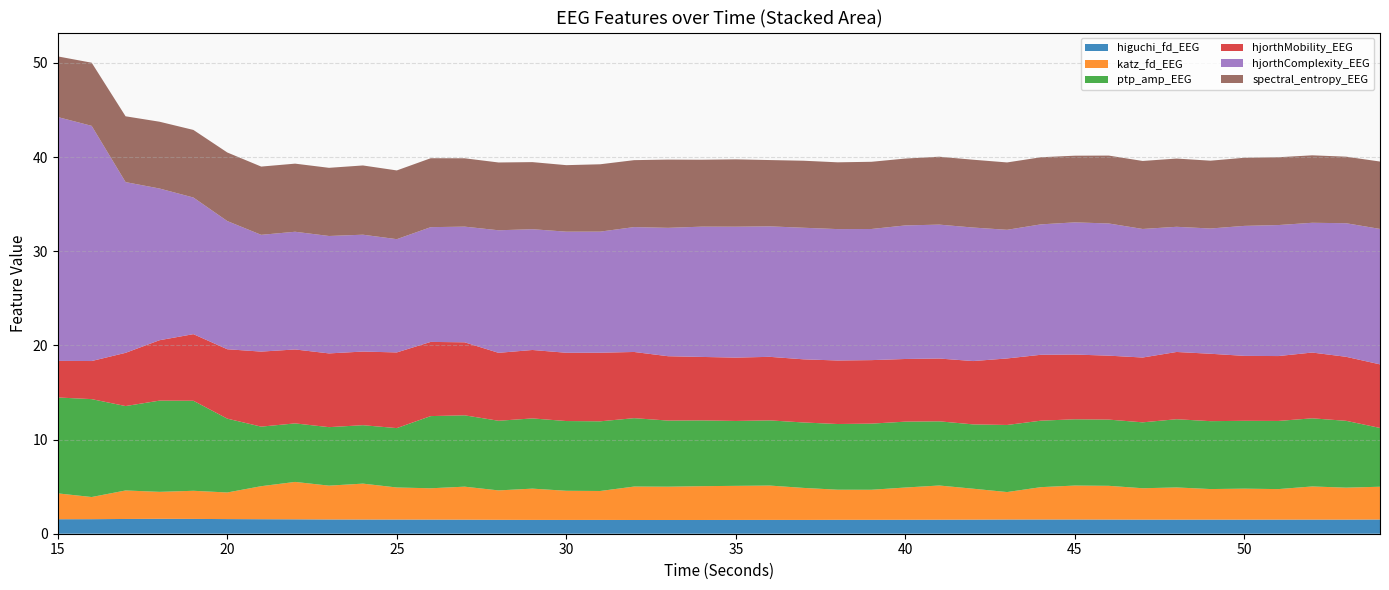

Reading left to right, transcribe all the data shown in this chart.

higuchi_fd_EEG: 1.5	1.5	1.6	1.6	1.6	1.6	1.5	1.5	1.5	1.5	1.5	1.5	1.5	1.5	1.5	1.5	1.5	1.5	1.5	1.5	1.5	1.5	1.5	1.5	1.5	1.5	1.5	1.5	1.5	1.5	1.5	1.5	1.5	1.5	1.5	1.5	1.5	1.5	1.5	1.5
katz_fd_EEG: 2.7	2.4	3.0	2.9	3.0	2.8	3.5	4.0	3.6	3.8	3.4	3.3	3.5	3.1	3.3	3.1	3.1	3.5	3.5	3.6	3.6	3.6	3.4	3.2	3.2	3.4	3.6	3.3	2.9	3.4	3.6	3.6	3.3	3.4	3.2	3.3	3.2	3.5	3.4	3.5
ptp_amp_EEG: 10.2	10.4	9.0	9.7	9.6	7.8	6.3	6.2	6.2	6.2	6.3	7.7	7.6	7.4	7.5	7.4	7.4	7.3	7.0	7.0	6.9	6.9	6.9	7.0	7.0	7.0	6.8	6.8	7.1	7.1	7.0	7.0	7.0	7.2	7.2	7.2	7.2	7.2	7.1	6.2
hjorthMobility_EEG: 3.9	4.0	5.7	6.4	7.1	7.4	8.0	7.9	7.8	7.8	8.0	7.9	7.8	7.2	7.3	7.3	7.3	7.0	6.8	6.7	6.7	6.7	6.7	6.7	6.7	6.7	6.7	6.7	7.1	7.0	6.9	6.8	6.9	7.1	7.2	6.9	6.9	7.0	6.8	6.8
hjorthComplexity_EEG: 25.9	25.0	18.1	16.1	14.5	13.6	12.4	12.5	12.5	12.4	12.0	12.2	12.3	13.0	12.8	12.9	12.9	13.3	13.6	13.8	13.9	13.9	14.0	14.0	13.9	14.2	14.2	14.2	13.7	13.8	14.0	14.0	13.7	13.3	13.3	13.8	13.9	13.8	14.2	14.4
spectral_entropy_EEG: 6.4	6.7	7.0	7.1	7.2	7.3	7.2	7.2	7.2	7.4	7.3	7.3	7.3	7.2	7.1	7.1	7.2	7.1	7.2	7.1	7.2	7.0	7.1	7.1	7.1	7.1	7.2	7.2	7.2	7.1	7.1	7.2	7.2	7.2	7.2	7.2	7.2	7.2	7.1	7.2